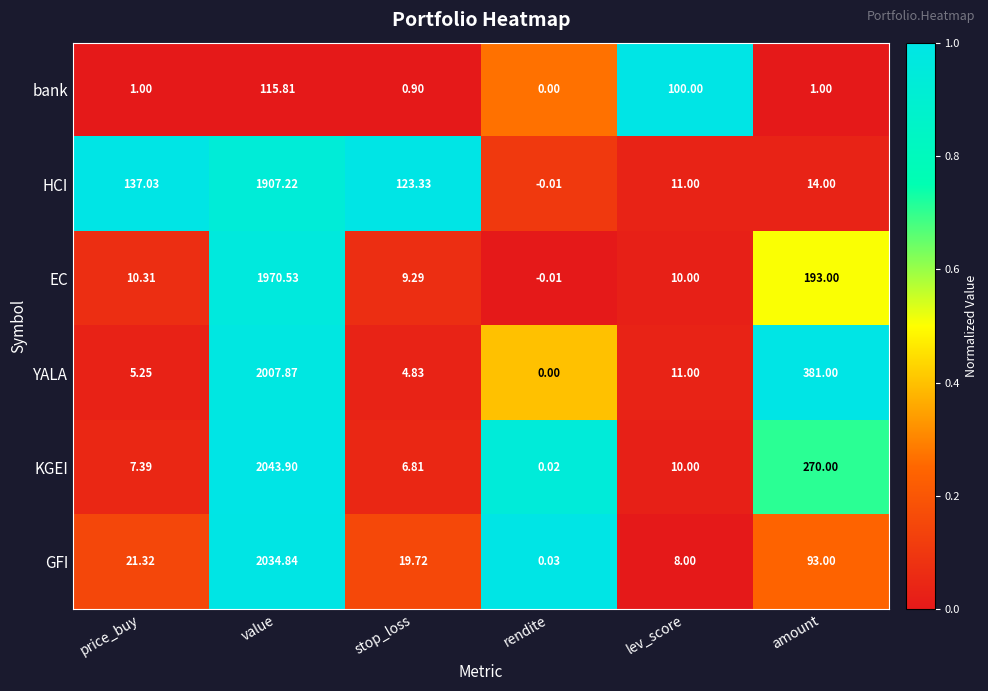

Between rendite and lev_score, which series saw the biggest shift?

bank